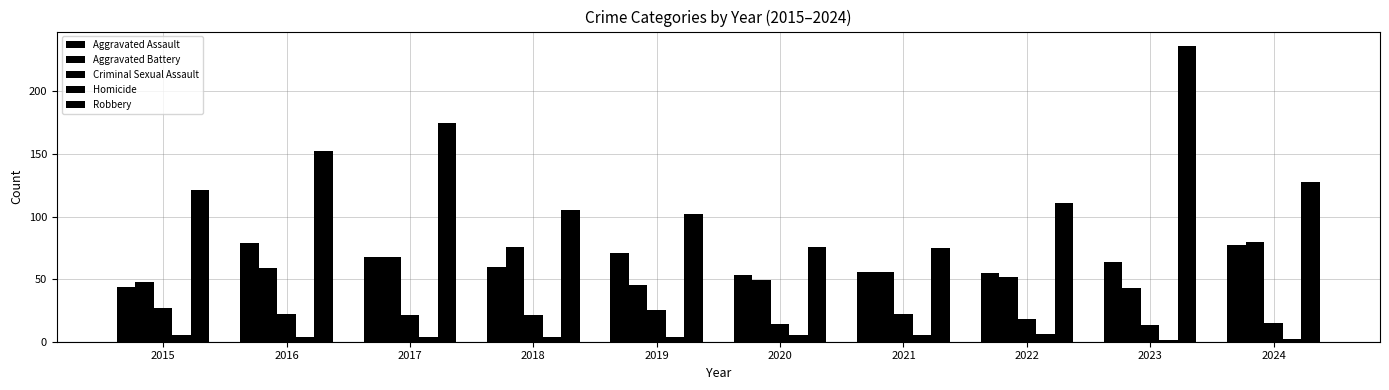

True or false: Homicide has a value of 1 at 2018.

False